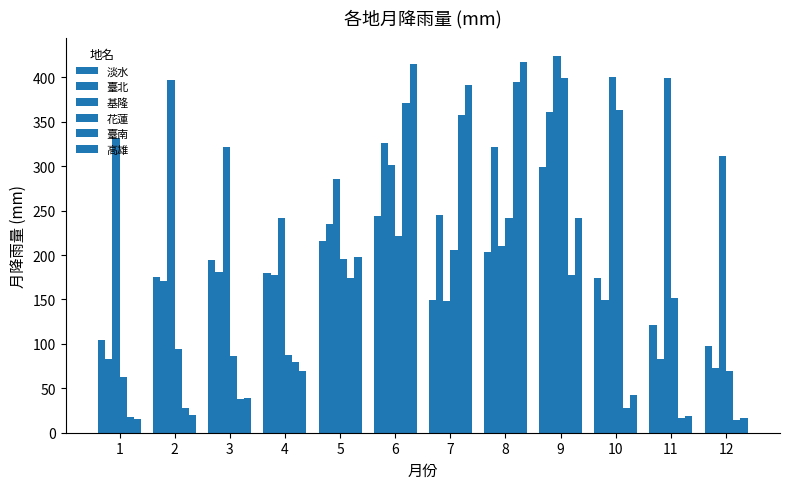

At which label is 臺北 closest to 216?

5